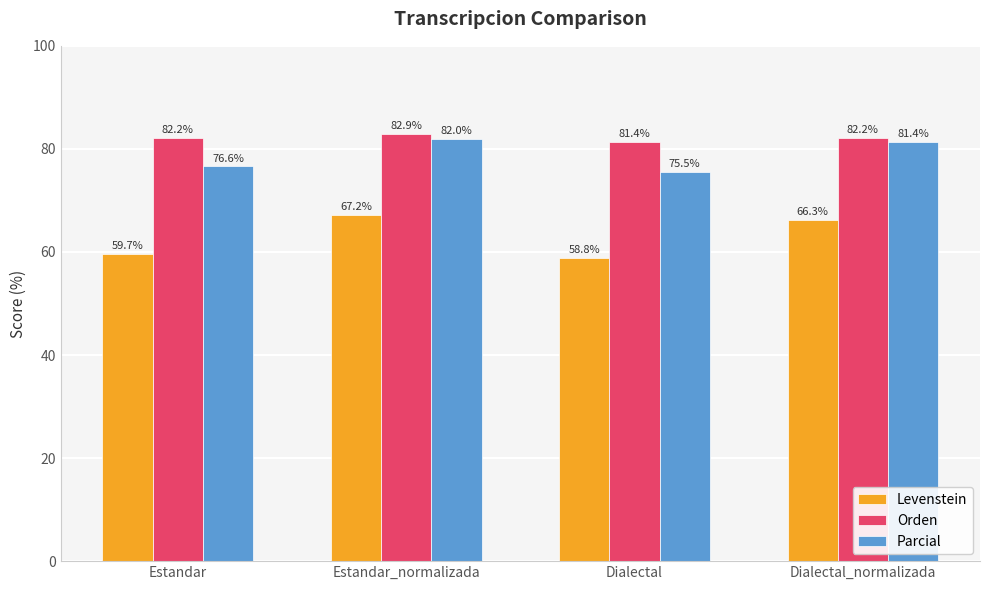

What is the value of the Levenstein bar at the 1st from the left?

59.7